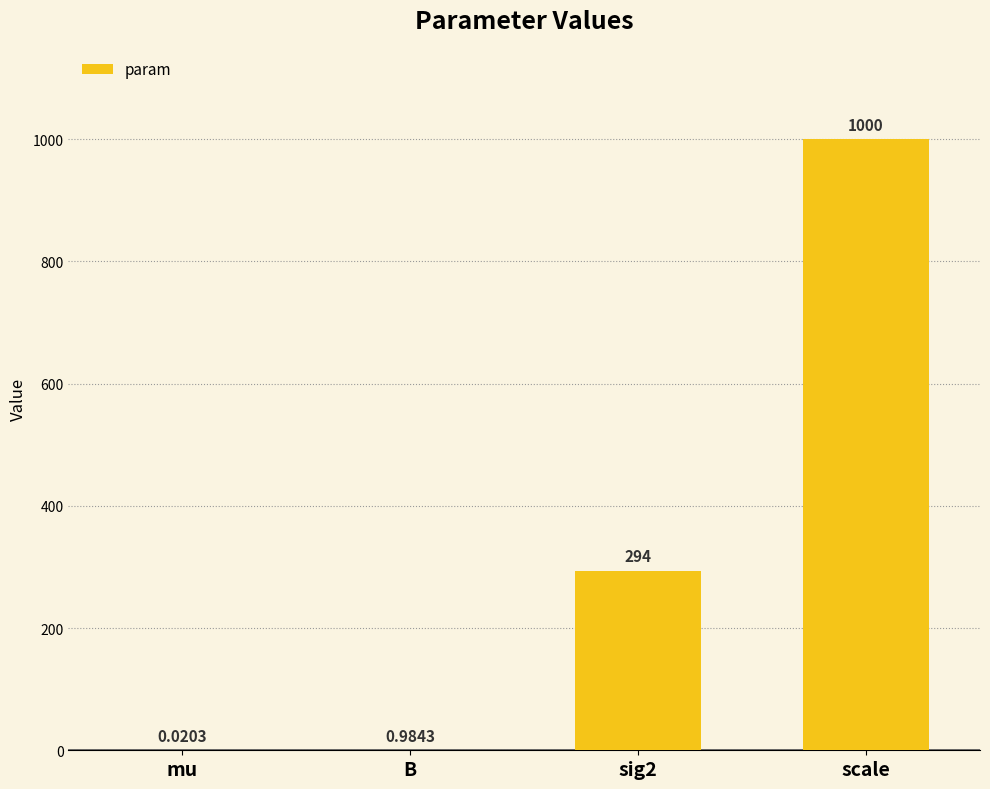

True or false: the data shows 294.0 at sig2.

True